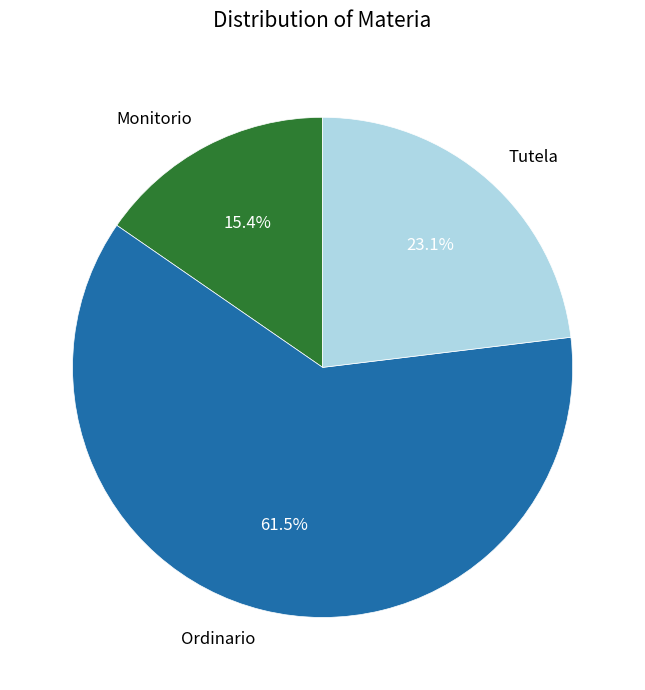

Approximately how many times larger is the value at Tutela compared to Ordinario?

0.4